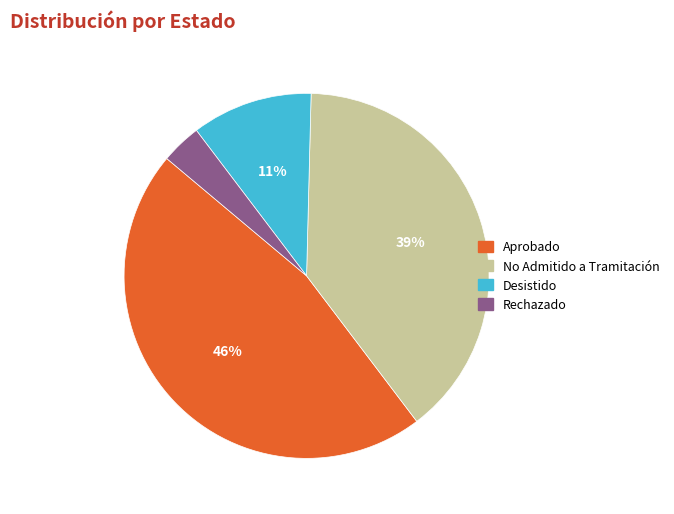

Is it true that No Admitido a Tramitación is 39% of the pie?

True